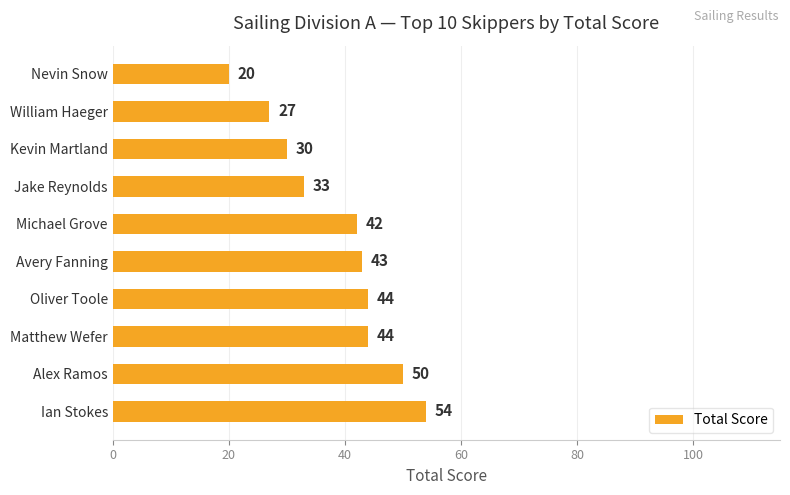

Where is the data nearest to the value 37?

Jake Reynolds